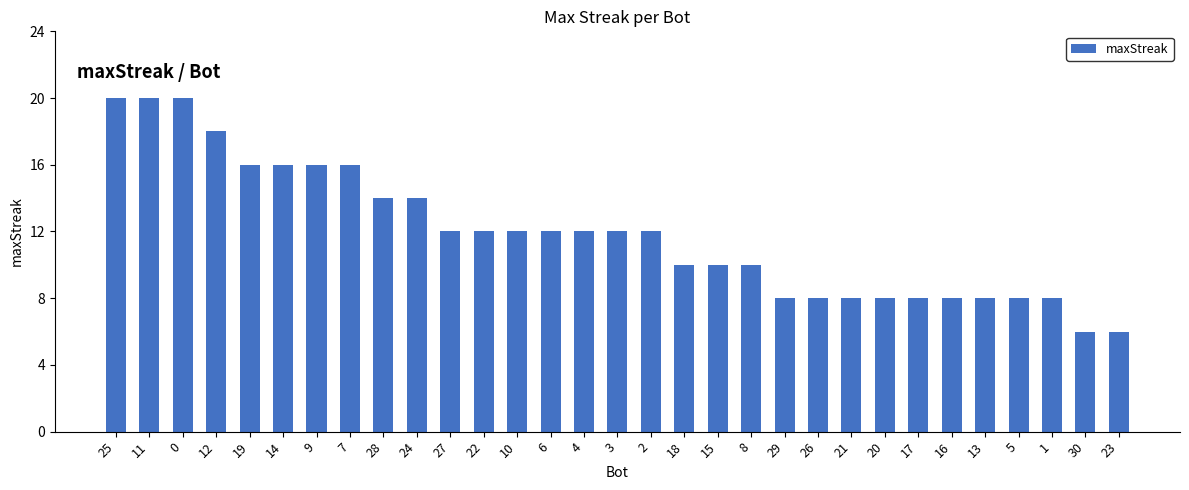

Count the number of data series in this chart.

1